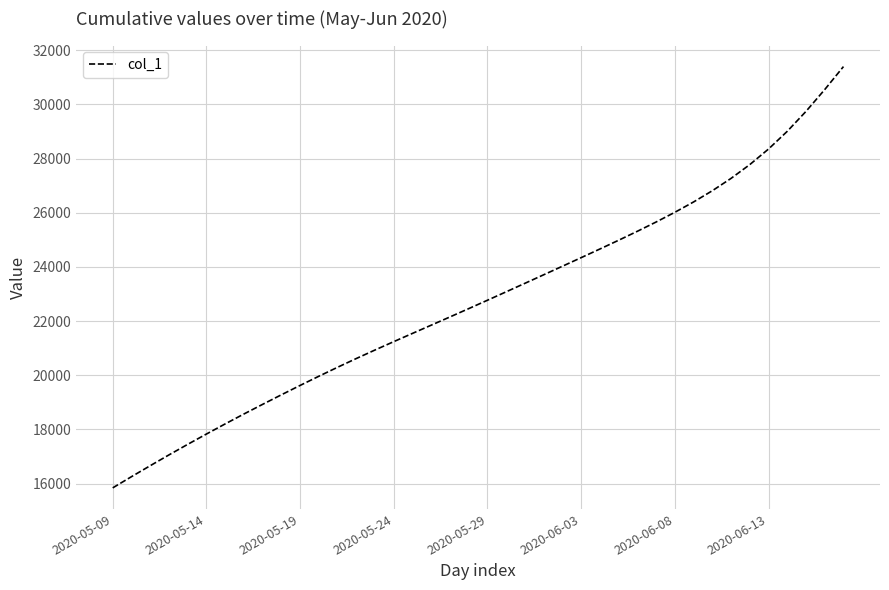

What is the smallest value displayed?

15842.6